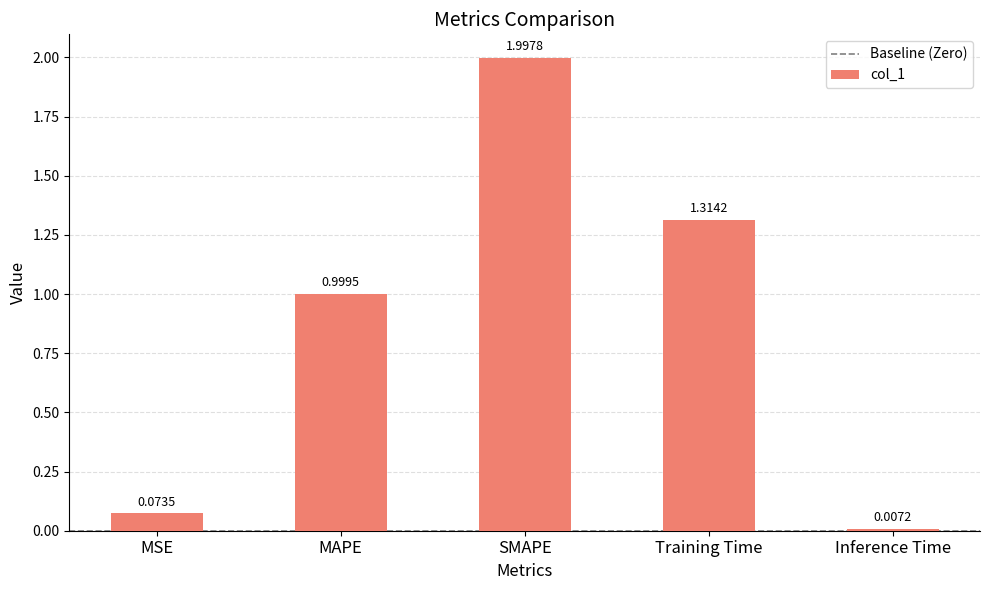

The chart shows a value of 0.0 at MSE. True or false?

False